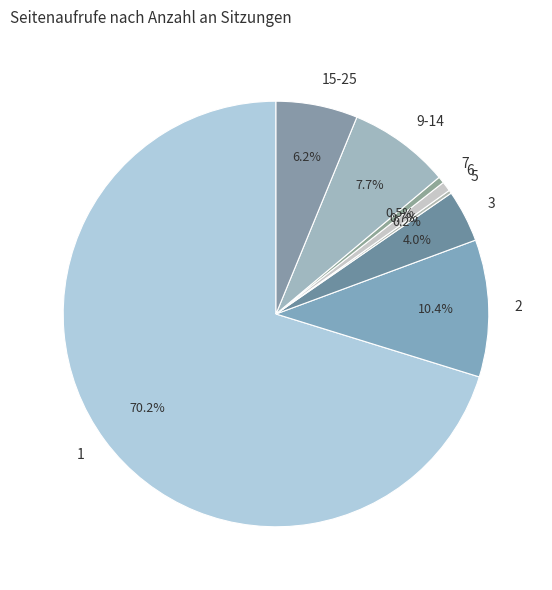

What percentage is NOT represented by 2?

89.6%